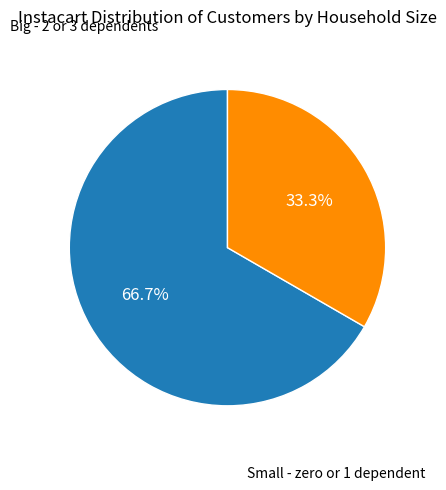

Is there a majority slice in this chart?

Yes